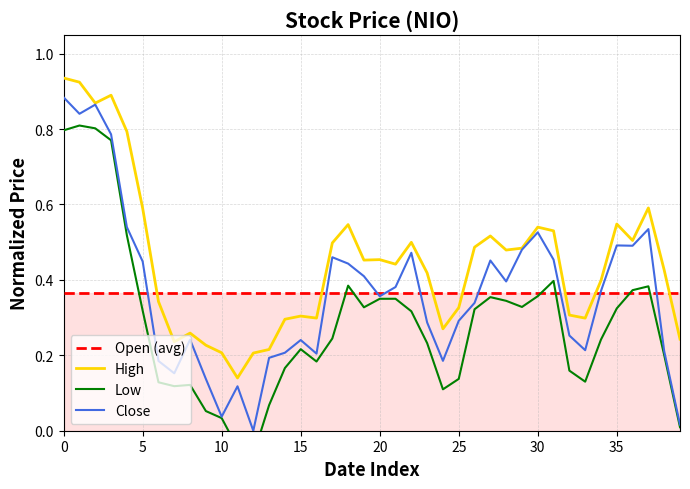

What is the label of the 11th point from the left?

10